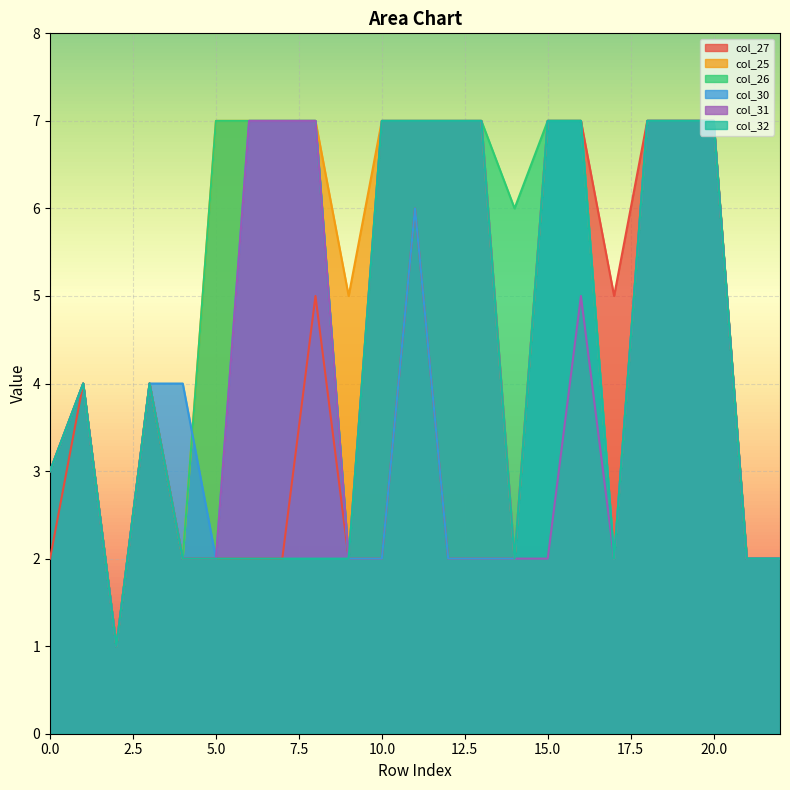

What is the total value across all series at 0.0?

17